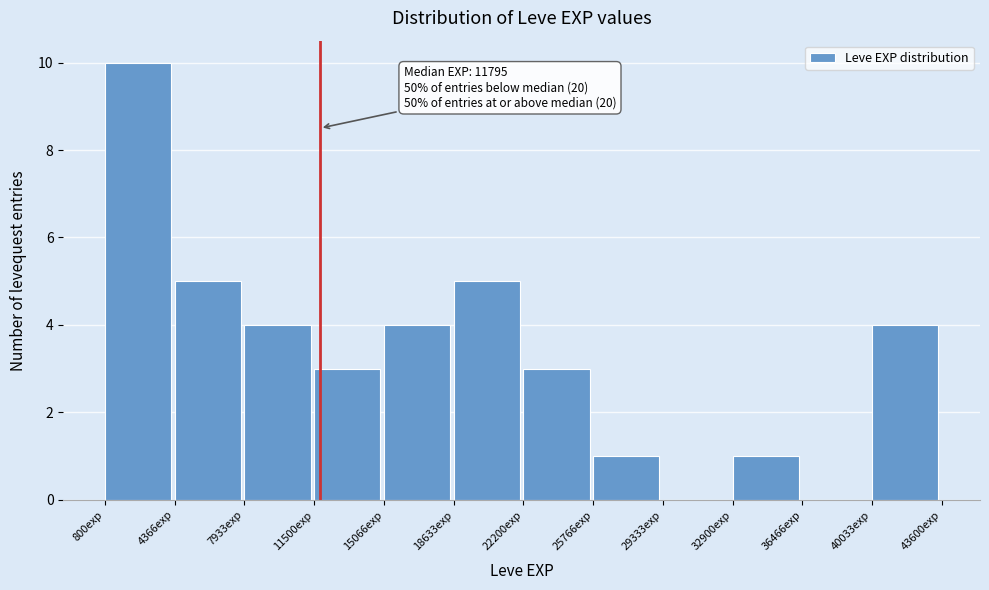

Which range on the x-axis has the tallest bar?

1000 to 4500